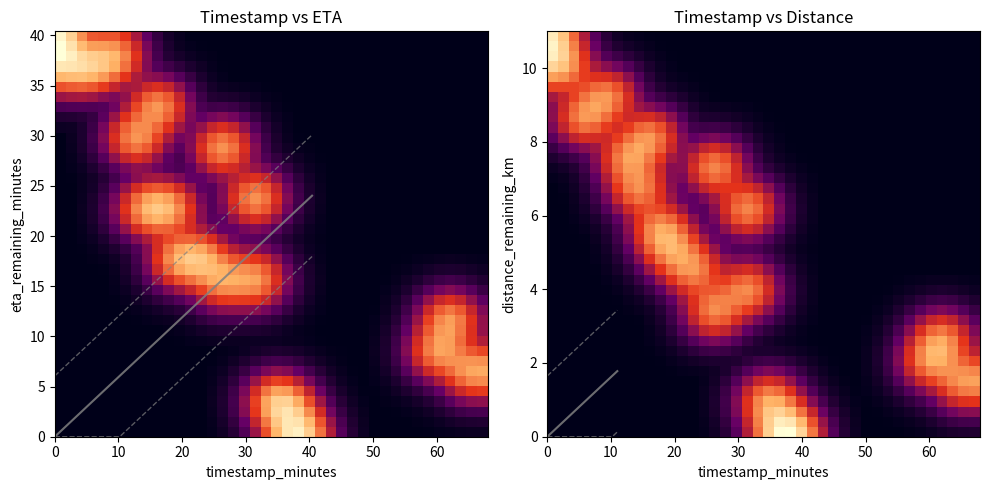

Reading left to right, extract all data points from this chart.

row_0: 0.0	0.0	0.0	0.0	0.0	0.0	0.0	0.0	0.0	0.0	0.0	0.0	0.0	0.0	0.0	0.0	0.0	0.0	0.0	0.1	0.1	0.2	0.2	0.1	0.1	0.0	0.0	0.0	0.0	0.0	0.0	0.0	0.0	0.0	0.0	0.0	0.0	0.0	0.0	0.0
row_1: 0.0	0.0	0.0	0.0	0.0	0.0	0.0	0.0	0.0	0.0	0.0	0.0	0.0	0.0	0.0	0.0	0.0	0.0	0.0	0.1	0.1	0.2	0.2	0.1	0.0	0.0	0.0	0.0	0.0	0.0	0.0	0.0	0.0	0.0	0.0	0.0	0.0	0.0	0.0	0.0
row_2: 0.0	0.0	0.0	0.0	0.0	0.0	0.0	0.0	0.0	0.0	0.0	0.0	0.0	0.0	0.0	0.0	0.0	0.0	0.0	0.1	0.1	0.1	0.1	0.1	0.0	0.0	0.0	0.0	0.0	0.0	0.0	0.0	0.0	0.0	0.0	0.0	0.0	0.0	0.0	0.0
row_3: 0.0	0.0	0.0	0.0	0.0	0.0	0.0	0.0	0.0	0.0	0.0	0.0	0.0	0.0	0.0	0.0	0.0	0.0	0.0	0.1	0.1	0.1	0.1	0.0	0.0	0.0	0.0	0.0	0.0	0.0	0.0	0.0	0.0	0.0	0.0	0.0	0.0	0.0	0.0	0.0
row_4: 0.0	0.0	0.0	0.0	0.0	0.0	0.0	0.0	0.0	0.0	0.0	0.0	0.0	0.0	0.0	0.0	0.0	0.0	0.0	0.0	0.1	0.1	0.0	0.0	0.0	0.0	0.0	0.0	0.0	0.0	0.0	0.0	0.0	0.0	0.0	0.0	0.0	0.1	0.1	0.1
row_5: 0.0	0.0	0.0	0.0	0.0	0.0	0.0	0.0	0.0	0.0	0.0	0.0	0.0	0.0	0.0	0.0	0.0	0.0	0.0	0.0	0.0	0.0	0.0	0.0	0.0	0.0	0.0	0.0	0.0	0.0	0.0	0.0	0.0	0.0	0.0	0.0	0.1	0.1	0.1	0.1
row_6: 0.0	0.0	0.0	0.0	0.0	0.0	0.0	0.0	0.0	0.0	0.0	0.0	0.0	0.0	0.0	0.0	0.0	0.0	0.0	0.0	0.0	0.0	0.0	0.0	0.0	0.0	0.0	0.0	0.0	0.0	0.0	0.0	0.0	0.0	0.1	0.1	0.1	0.1	0.1	0.1
row_7: 0.0	0.0	0.0	0.0	0.0	0.0	0.0	0.0	0.0	0.0	0.0	0.0	0.0	0.0	0.0	0.0	0.0	0.0	0.0	0.0	0.0	0.0	0.0	0.0	0.0	0.0	0.0	0.0	0.0	0.0	0.0	0.0	0.0	0.0	0.1	0.1	0.1	0.1	0.1	0.0
row_8: 0.0	0.0	0.0	0.0	0.0	0.0	0.0	0.0	0.0	0.0	0.0	0.0	0.0	0.0	0.0	0.0	0.0	0.0	0.0	0.0	0.0	0.0	0.0	0.0	0.0	0.0	0.0	0.0	0.0	0.0	0.0	0.0	0.0	0.0	0.1	0.1	0.1	0.1	0.0	0.0
row_9: 0.0	0.0	0.0	0.0	0.0	0.0	0.0	0.0	0.0	0.0	0.0	0.0	0.0	0.0	0.0	0.0	0.0	0.0	0.0	0.0	0.0	0.0	0.0	0.0	0.0	0.0	0.0	0.0	0.0	0.0	0.0	0.0	0.0	0.0	0.1	0.1	0.1	0.1	0.0	0.0
row_10: 0.0	0.0	0.0	0.0	0.0	0.0	0.0	0.0	0.0	0.0	0.0	0.0	0.0	0.0	0.0	0.0	0.0	0.0	0.0	0.0	0.0	0.0	0.0	0.0	0.0	0.0	0.0	0.0	0.0	0.0	0.0	0.0	0.0	0.0	0.0	0.1	0.1	0.0	0.0	0.0
row_11: 0.0	0.0	0.0	0.0	0.0	0.0	0.0	0.0	0.0	0.0	0.0	0.0	0.0	0.0	0.0	0.1	0.0	0.0	0.0	0.0	0.0	0.0	0.0	0.0	0.0	0.0	0.0	0.0	0.0	0.0	0.0	0.0	0.0	0.0	0.0	0.0	0.0	0.0	0.0	0.0
row_12: 0.0	0.0	0.0	0.0	0.0	0.0	0.0	0.0	0.0	0.0	0.0	0.0	0.0	0.0	0.1	0.1	0.1	0.1	0.0	0.0	0.0	0.0	0.0	0.0	0.0	0.0	0.0	0.0	0.0	0.0	0.0	0.0	0.0	0.0	0.0	0.0	0.0	0.0	0.0	0.0
row_13: 0.0	0.0	0.0	0.0	0.0	0.0	0.0	0.0	0.0	0.0	0.0	0.0	0.0	0.0	0.1	0.1	0.1	0.1	0.1	0.0	0.0	0.0	0.0	0.0	0.0	0.0	0.0	0.0	0.0	0.0	0.0	0.0	0.0	0.0	0.0	0.0	0.0	0.0	0.0	0.0
row_14: 0.0	0.0	0.0	0.0	0.0	0.0	0.0	0.0	0.0	0.0	0.0	0.0	0.0	0.0	0.0	0.1	0.1	0.1	0.1	0.1	0.0	0.0	0.0	0.0	0.0	0.0	0.0	0.0	0.0	0.0	0.0	0.0	0.0	0.0	0.0	0.0	0.0	0.0	0.0	0.0
row_15: 0.0	0.0	0.0	0.0	0.0	0.0	0.0	0.0	0.0	0.0	0.0	0.0	0.1	0.1	0.1	0.0	0.0	0.1	0.1	0.0	0.0	0.0	0.0	0.0	0.0	0.0	0.0	0.0	0.0	0.0	0.0	0.0	0.0	0.0	0.0	0.0	0.0	0.0	0.0	0.0
row_16: 0.0	0.0	0.0	0.0	0.0	0.0	0.0	0.0	0.0	0.0	0.0	0.1	0.1	0.1	0.1	0.0	0.0	0.0	0.0	0.0	0.0	0.0	0.0	0.0	0.0	0.0	0.0	0.0	0.0	0.0	0.0	0.0	0.0	0.0	0.0	0.0	0.0	0.0	0.0	0.0
row_17: 0.0	0.0	0.0	0.0	0.0	0.0	0.0	0.0	0.0	0.0	0.1	0.1	0.1	0.1	0.1	0.0	0.0	0.0	0.0	0.0	0.0	0.0	0.0	0.0	0.0	0.0	0.0	0.0	0.0	0.0	0.0	0.0	0.0	0.0	0.0	0.0	0.0	0.0	0.0	0.0
row_18: 0.0	0.0	0.0	0.0	0.0	0.0	0.0	0.0	0.0	0.1	0.1	0.1	0.1	0.1	0.0	0.0	0.0	0.0	0.0	0.0	0.0	0.0	0.0	0.0	0.0	0.0	0.0	0.0	0.0	0.0	0.0	0.0	0.0	0.0	0.0	0.0	0.0	0.0	0.0	0.0
row_19: 0.0	0.0	0.0	0.0	0.0	0.0	0.0	0.0	0.0	0.1	0.1	0.1	0.1	0.0	0.0	0.0	0.0	0.0	0.0	0.0	0.0	0.0	0.0	0.0	0.0	0.0	0.0	0.0	0.0	0.0	0.0	0.0	0.0	0.0	0.0	0.0	0.0	0.0	0.0	0.0
row_20: 0.0	0.0	0.0	0.0	0.0	0.0	0.0	0.0	0.0	0.1	0.1	0.1	0.1	0.0	0.0	0.0	0.0	0.0	0.0	0.0	0.0	0.0	0.0	0.0	0.0	0.0	0.0	0.0	0.0	0.0	0.0	0.0	0.0	0.0	0.0	0.0	0.0	0.0	0.0	0.0
row_21: 0.0	0.0	0.0	0.0	0.0	0.0	0.0	0.0	0.0	0.1	0.1	0.1	0.0	0.0	0.0	0.0	0.0	0.0	0.1	0.0	0.0	0.0	0.0	0.0	0.0	0.0	0.0	0.0	0.0	0.0	0.0	0.0	0.0	0.0	0.0	0.0	0.0	0.0	0.0	0.0
row_22: 0.0	0.0	0.0	0.0	0.0	0.0	0.0	0.0	0.0	0.0	0.0	0.0	0.0	0.0	0.0	0.0	0.0	0.1	0.1	0.1	0.0	0.0	0.0	0.0	0.0	0.0	0.0	0.0	0.0	0.0	0.0	0.0	0.0	0.0	0.0	0.0	0.0	0.0	0.0	0.0
row_23: 0.0	0.0	0.0	0.0	0.0	0.0	0.0	0.0	0.1	0.1	0.0	0.0	0.0	0.0	0.0	0.0	0.0	0.0	0.1	0.0	0.0	0.0	0.0	0.0	0.0	0.0	0.0	0.0	0.0	0.0	0.0	0.0	0.0	0.0	0.0	0.0	0.0	0.0	0.0	0.0
row_24: 0.0	0.0	0.0	0.0	0.0	0.0	0.0	0.1	0.1	0.1	0.0	0.0	0.0	0.0	0.0	0.0	0.0	0.0	0.0	0.0	0.0	0.0	0.0	0.0	0.0	0.0	0.0	0.0	0.0	0.0	0.0	0.0	0.0	0.0	0.0	0.0	0.0	0.0	0.0	0.0
row_25: 0.0	0.0	0.0	0.0	0.0	0.0	0.0	0.1	0.1	0.1	0.0	0.0	0.0	0.0	0.0	0.1	0.0	0.0	0.0	0.0	0.0	0.0	0.0	0.0	0.0	0.0	0.0	0.0	0.0	0.0	0.0	0.0	0.0	0.0	0.0	0.0	0.0	0.0	0.0	0.0
row_26: 0.0	0.0	0.0	0.0	0.0	0.0	0.1	0.1	0.1	0.1	0.0	0.0	0.0	0.0	0.1	0.1	0.1	0.0	0.0	0.0	0.0	0.0	0.0	0.0	0.0	0.0	0.0	0.0	0.0	0.0	0.0	0.0	0.0	0.0	0.0	0.0	0.0	0.0	0.0	0.0
row_27: 0.0	0.0	0.0	0.0	0.0	0.0	0.1	0.1	0.1	0.1	0.0	0.0	0.0	0.0	0.0	0.1	0.0	0.0	0.0	0.0	0.0	0.0	0.0	0.0	0.0	0.0	0.0	0.0	0.0	0.0	0.0	0.0	0.0	0.0	0.0	0.0	0.0	0.0	0.0	0.0
row_28: 0.0	0.0	0.0	0.0	0.0	0.0	0.1	0.1	0.1	0.1	0.1	0.0	0.0	0.0	0.0	0.0	0.0	0.0	0.0	0.0	0.0	0.0	0.0	0.0	0.0	0.0	0.0	0.0	0.0	0.0	0.0	0.0	0.0	0.0	0.0	0.0	0.0	0.0	0.0	0.0
row_29: 0.0	0.0	0.0	0.0	0.0	0.0	0.0	0.1	0.1	0.1	0.1	0.0	0.0	0.0	0.0	0.0	0.0	0.0	0.0	0.0	0.0	0.0	0.0	0.0	0.0	0.0	0.0	0.0	0.0	0.0	0.0	0.0	0.0	0.0	0.0	0.0	0.0	0.0	0.0	0.0
row_30: 0.0	0.0	0.0	0.1	0.1	0.0	0.0	0.0	0.1	0.1	0.0	0.0	0.0	0.0	0.0	0.0	0.0	0.0	0.0	0.0	0.0	0.0	0.0	0.0	0.0	0.0	0.0	0.0	0.0	0.0	0.0	0.0	0.0	0.0	0.0	0.0	0.0	0.0	0.0	0.0
row_31: 0.0	0.0	0.1	0.1	0.1	0.1	0.0	0.0	0.0	0.0	0.0	0.0	0.0	0.0	0.0	0.0	0.0	0.0	0.0	0.0	0.0	0.0	0.0	0.0	0.0	0.0	0.0	0.0	0.0	0.0	0.0	0.0	0.0	0.0	0.0	0.0	0.0	0.0	0.0	0.0
row_32: 0.0	0.0	0.1	0.1	0.1	0.1	0.1	0.0	0.0	0.0	0.0	0.0	0.0	0.0	0.0	0.0	0.0	0.0	0.0	0.0	0.0	0.0	0.0	0.0	0.0	0.0	0.0	0.0	0.0	0.0	0.0	0.0	0.0	0.0	0.0	0.0	0.0	0.0	0.0	0.0
row_33: 0.0	0.0	0.0	0.1	0.1	0.1	0.1	0.0	0.0	0.0	0.0	0.0	0.0	0.0	0.0	0.0	0.0	0.0	0.0	0.0	0.0	0.0	0.0	0.0	0.0	0.0	0.0	0.0	0.0	0.0	0.0	0.0	0.0	0.0	0.0	0.0	0.0	0.0	0.0	0.0
row_34: 0.0	0.0	0.0	0.0	0.1	0.1	0.0	0.0	0.0	0.0	0.0	0.0	0.0	0.0	0.0	0.0	0.0	0.0	0.0	0.0	0.0	0.0	0.0	0.0	0.0	0.0	0.0	0.0	0.0	0.0	0.0	0.0	0.0	0.0	0.0	0.0	0.0	0.0	0.0	0.0
row_35: 0.1	0.1	0.1	0.0	0.0	0.0	0.0	0.0	0.0	0.0	0.0	0.0	0.0	0.0	0.0	0.0	0.0	0.0	0.0	0.0	0.0	0.0	0.0	0.0	0.0	0.0	0.0	0.0	0.0	0.0	0.0	0.0	0.0	0.0	0.0	0.0	0.0	0.0	0.0	0.0
row_36: 0.1	0.1	0.1	0.0	0.0	0.0	0.0	0.0	0.0	0.0	0.0	0.0	0.0	0.0	0.0	0.0	0.0	0.0	0.0	0.0	0.0	0.0	0.0	0.0	0.0	0.0	0.0	0.0	0.0	0.0	0.0	0.0	0.0	0.0	0.0	0.0	0.0	0.0	0.0	0.0
row_37: 0.2	0.1	0.1	0.0	0.0	0.0	0.0	0.0	0.0	0.0	0.0	0.0	0.0	0.0	0.0	0.0	0.0	0.0	0.0	0.0	0.0	0.0	0.0	0.0	0.0	0.0	0.0	0.0	0.0	0.0	0.0	0.0	0.0	0.0	0.0	0.0	0.0	0.0	0.0	0.0
row_38: 0.2	0.1	0.1	0.0	0.0	0.0	0.0	0.0	0.0	0.0	0.0	0.0	0.0	0.0	0.0	0.0	0.0	0.0	0.0	0.0	0.0	0.0	0.0	0.0	0.0	0.0	0.0	0.0	0.0	0.0	0.0	0.0	0.0	0.0	0.0	0.0	0.0	0.0	0.0	0.0
row_39: 0.2	0.1	0.1	0.0	0.0	0.0	0.0	0.0	0.0	0.0	0.0	0.0	0.0	0.0	0.0	0.0	0.0	0.0	0.0	0.0	0.0	0.0	0.0	0.0	0.0	0.0	0.0	0.0	0.0	0.0	0.0	0.0	0.0	0.0	0.0	0.0	0.0	0.0	0.0	0.0